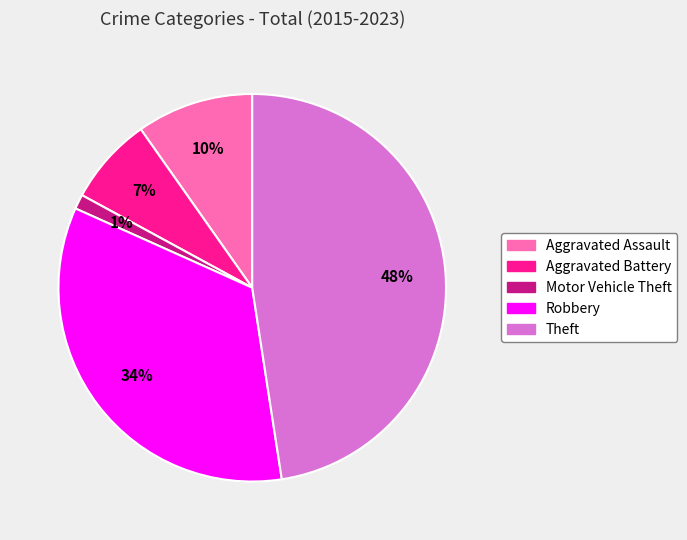

To the nearest percent, what is the difference between the Aggravated Assault and Motor Vehicle Theft slice percentages?

9%